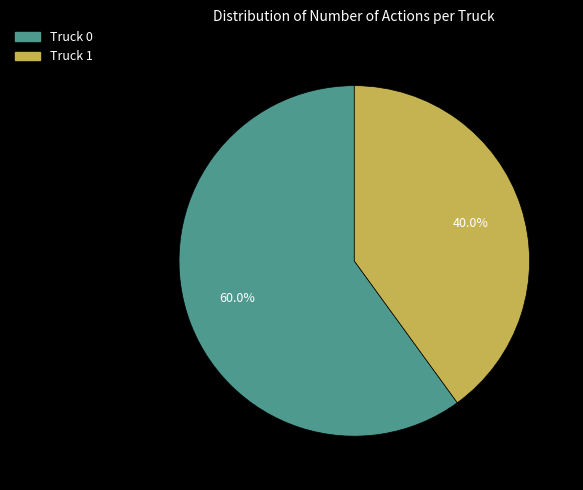

Count the number of slices in the pie.

2